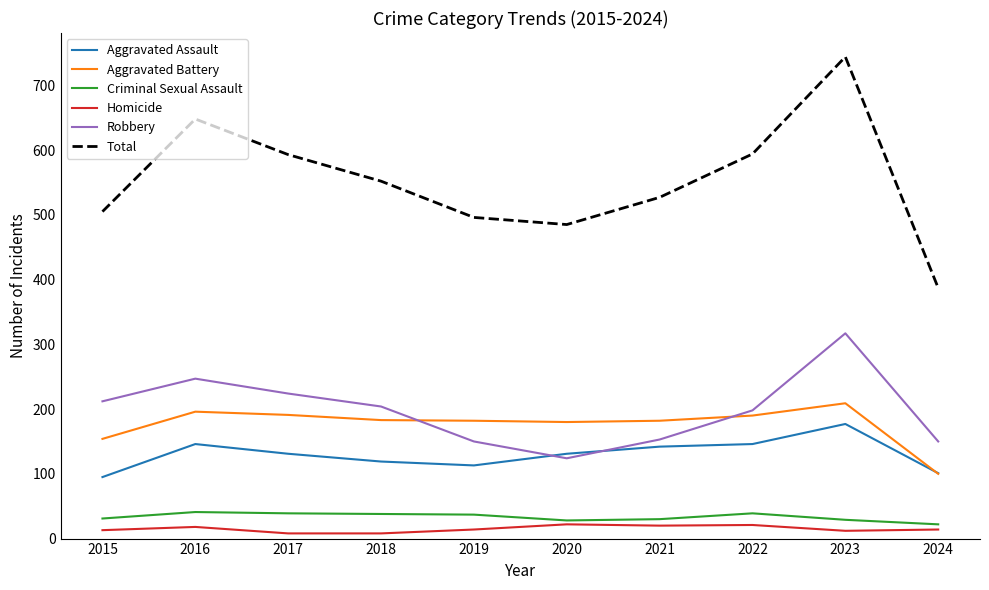

What is the maximum value for Total?

744